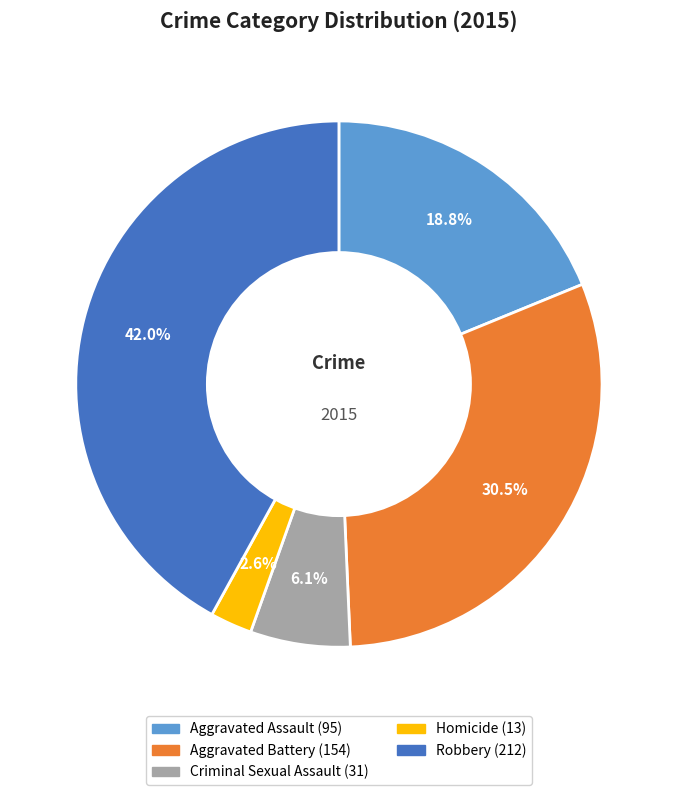

Count the number of slices in the pie.

5